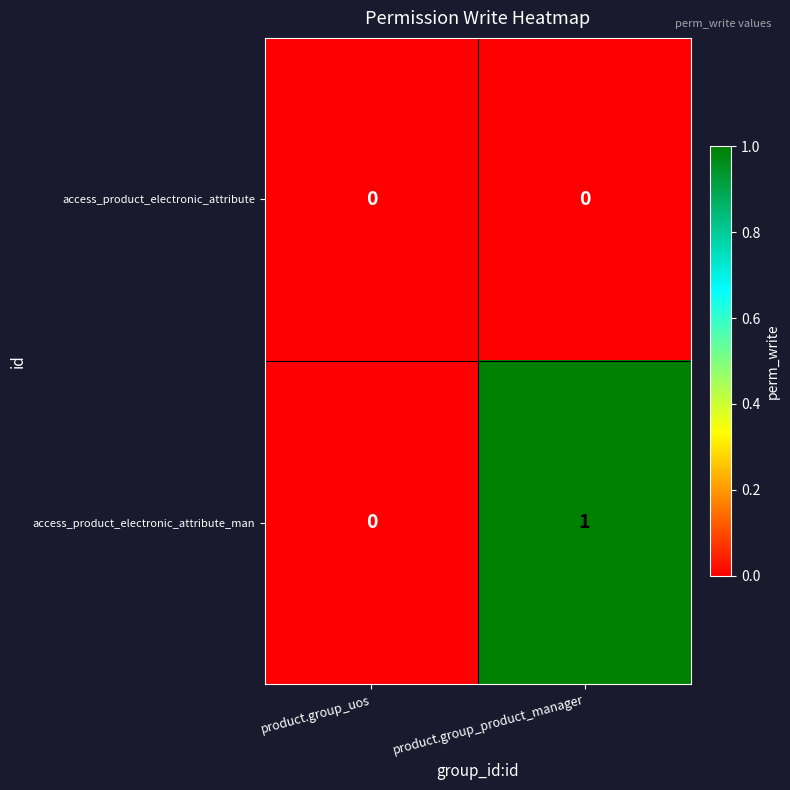

Rank the series by their average value, from lowest to highest.

access_product_electronic_attribute, access_product_electronic_attribute_man